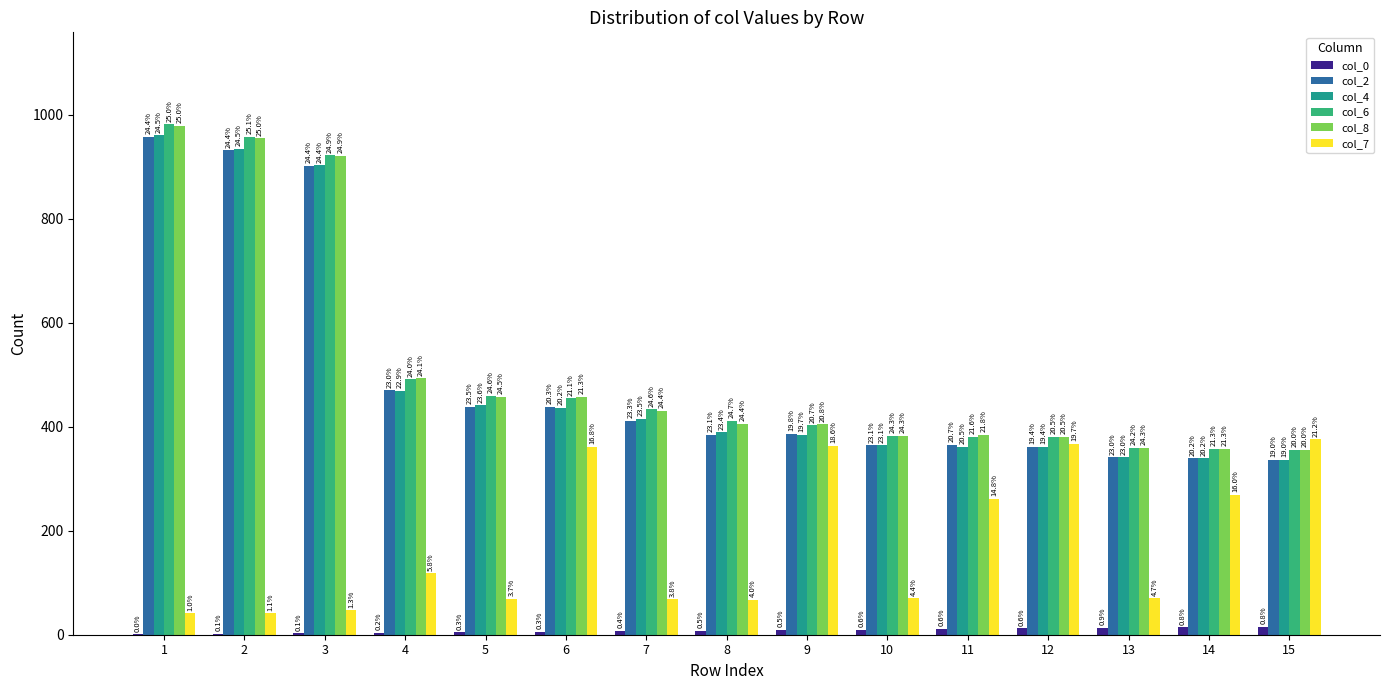

How many groups of bars are there?

15